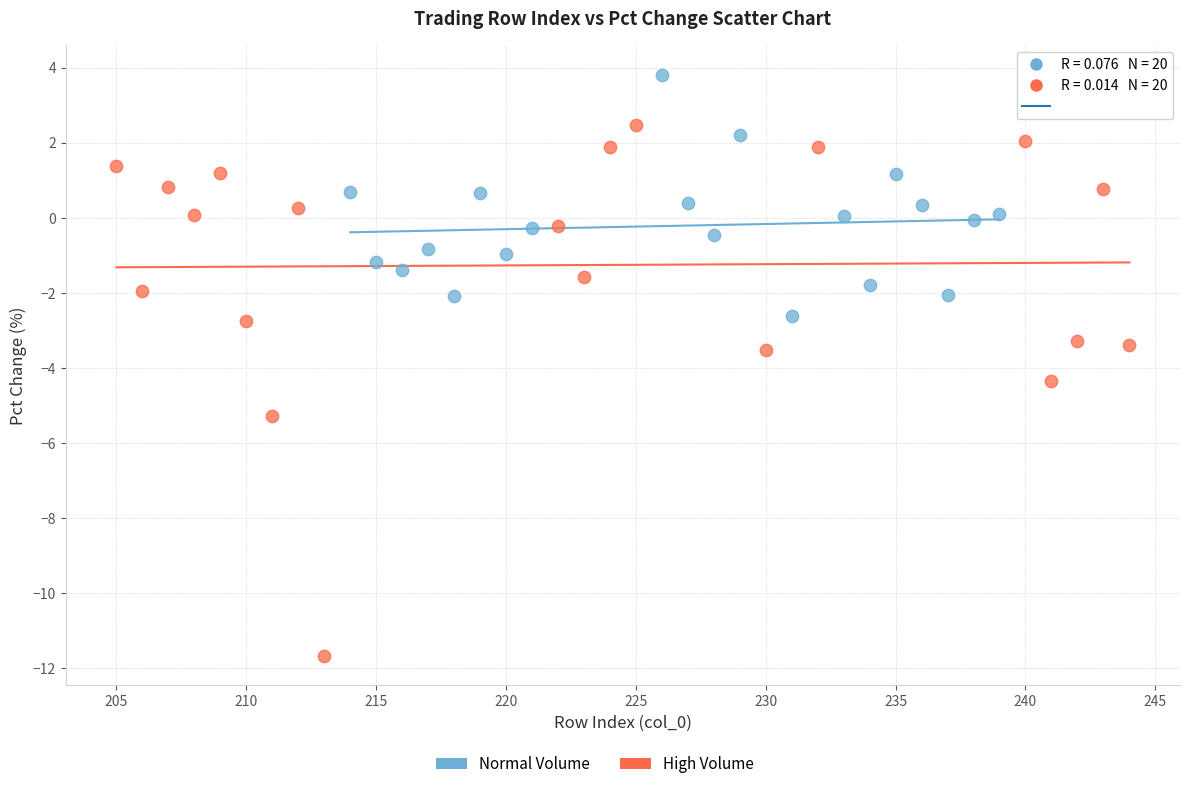

Which series contains the highest Y value?

Normal Volume